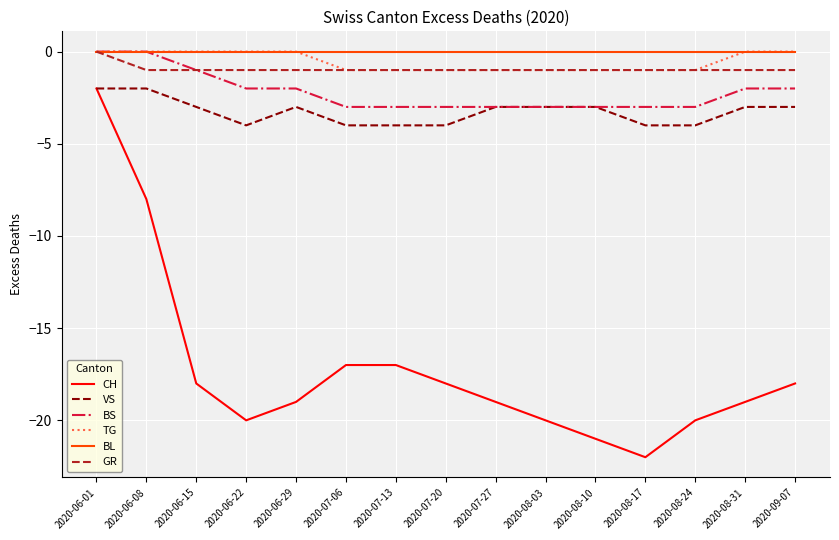

Reading left to right, extract all data points from this chart.

CH: -2	-8	-18	-20	-19	-17	-17	-18	-19	-20	-21	-22	-20	-19	-18
VS: -2	-2	-3	-4	-3	-4	-4	-4	-3	-3	-3	-4	-4	-3	-3
BS: 0	0	-1	-2	-2	-3	-3	-3	-3	-3	-3	-3	-3	-2	-2
TG: 0	0	0	0	0	-1	-1	-1	-1	-1	-1	-1	-1	0	0
BL: 0	0	0	0	0	0	0	0	0	0	0	0	0	0	0
GR: 0	-1	-1	-1	-1	-1	-1	-1	-1	-1	-1	-1	-1	-1	-1